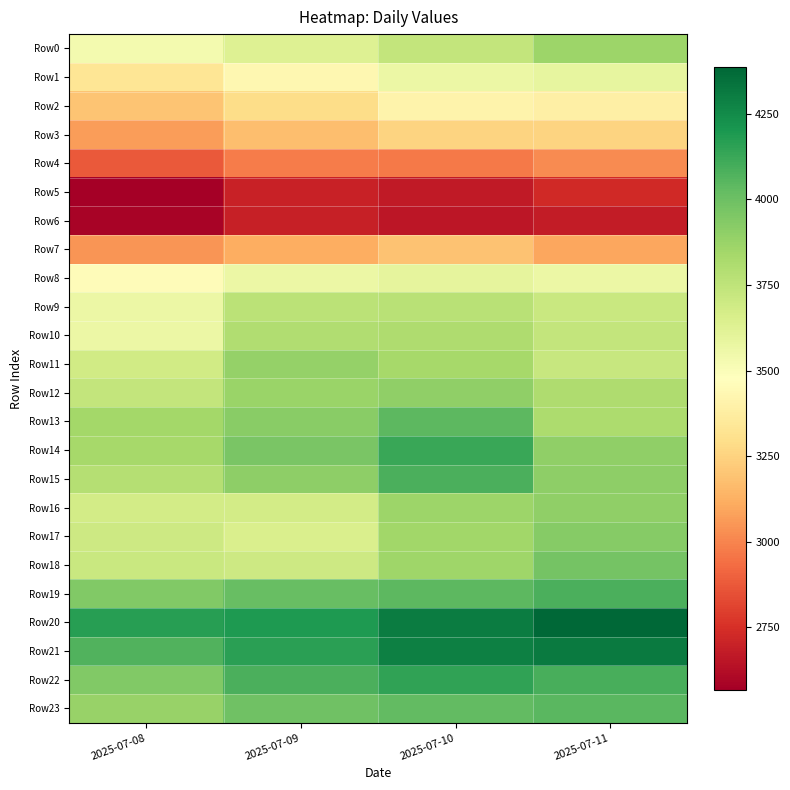

Rank the series at 2025-07-10 from highest to lowest value.

Row20, Row21, Row22, Row14, Row15, Row13, Row19, Row23, Row12, Row16, Row18, Row17, Row11, Row10, Row9, Row0, Row8, Row1, Row2, Row3, Row7, Row4, Row5, Row6